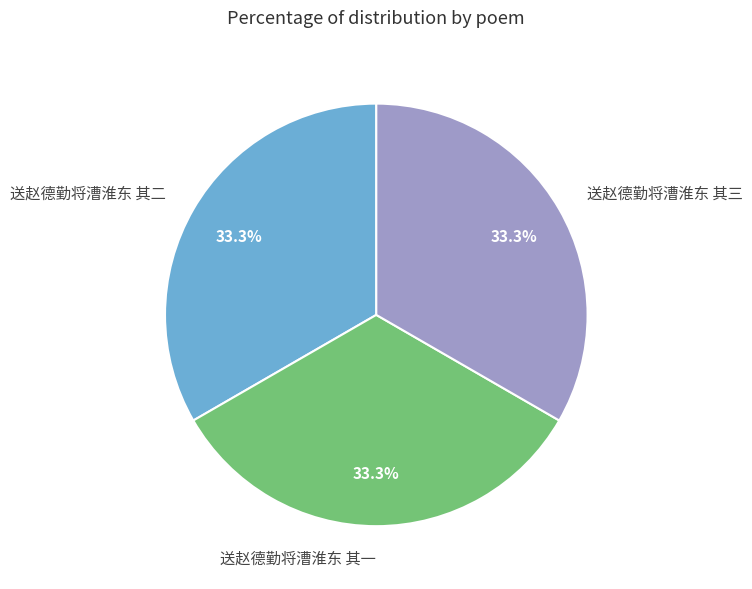

What percentage is the 送赵德勤将漕淮东 其二 slice, to the nearest percent?

33%